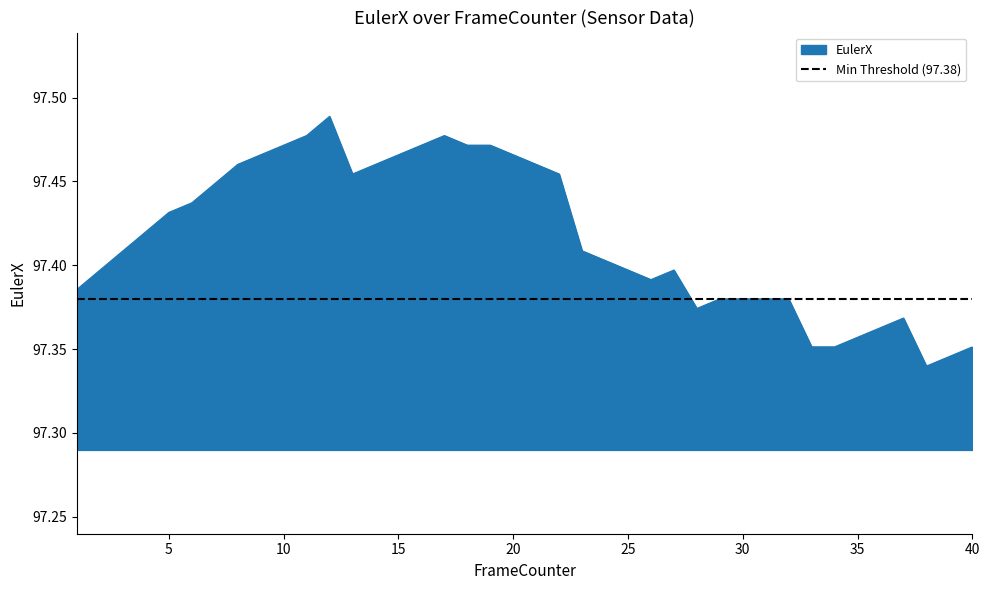

Rank the categories by value from highest to lowest.

12, 11, 17, 10, 16, 18, 19, 9, 15, 20, 8, 14, 21, 13, 22, 7, 6, 5, 4, 3, 23, 24, 2, 25, 27, 26, 1, 29, 30, 31, 32, 28, 37, 36, 35, 33, 34, 40, 39, 38